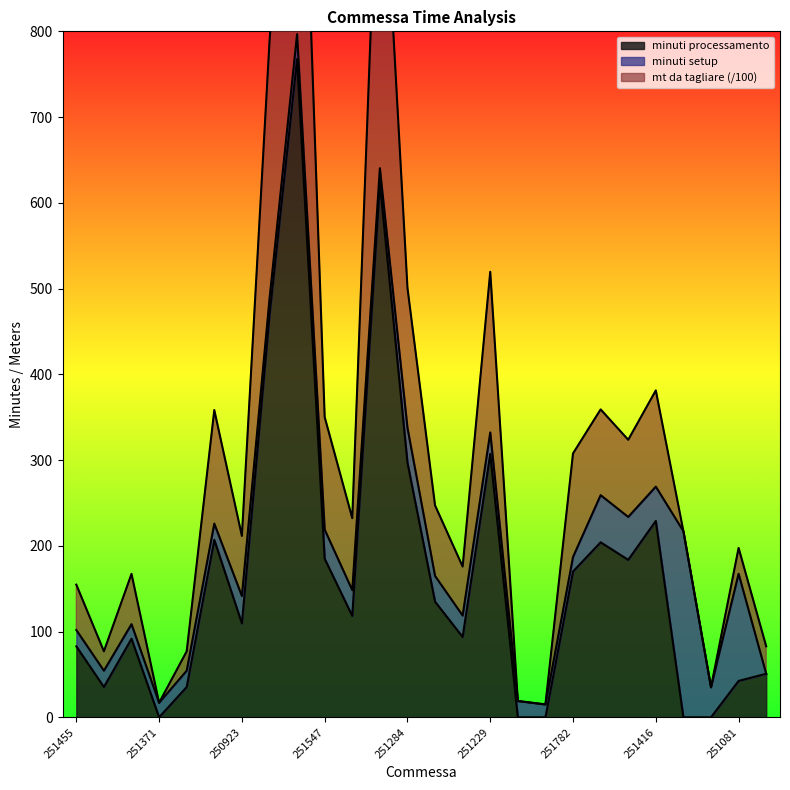

What value does the minuti processamento series have at 251229?

307.2